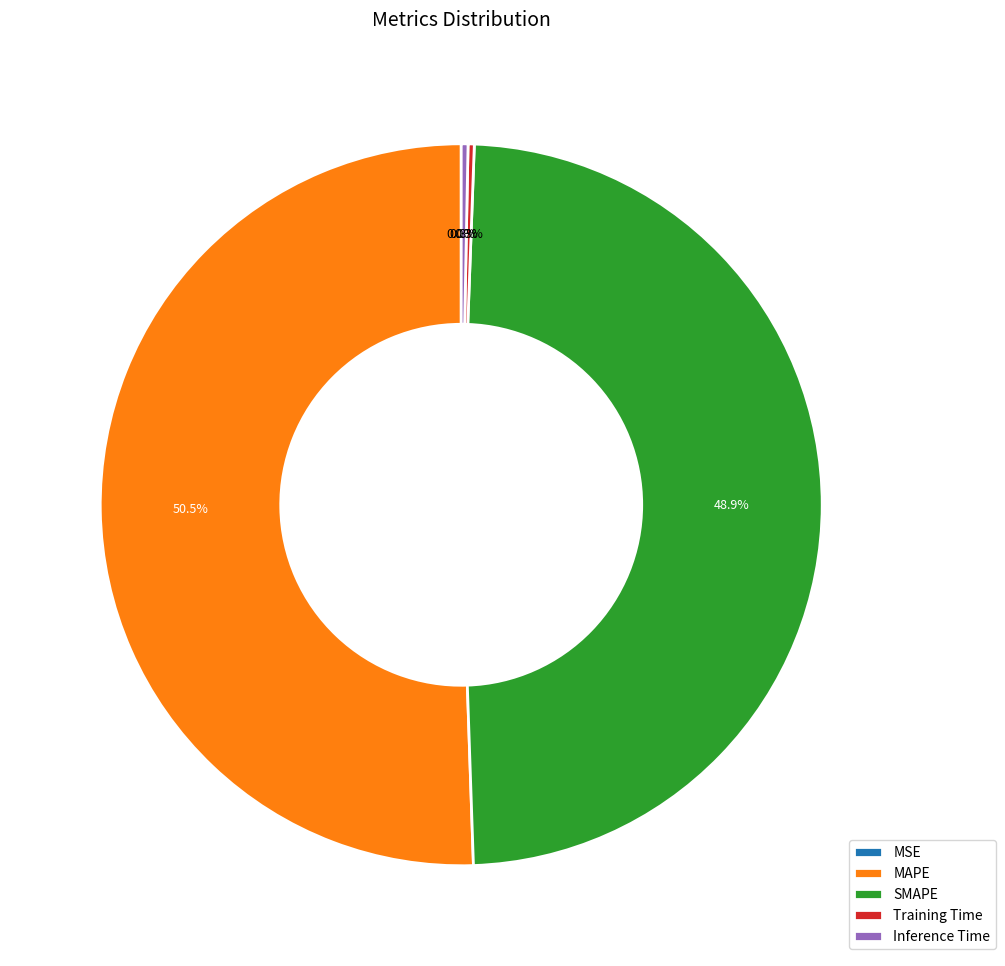

Between Inference Time and MAPE, which is larger?

MAPE